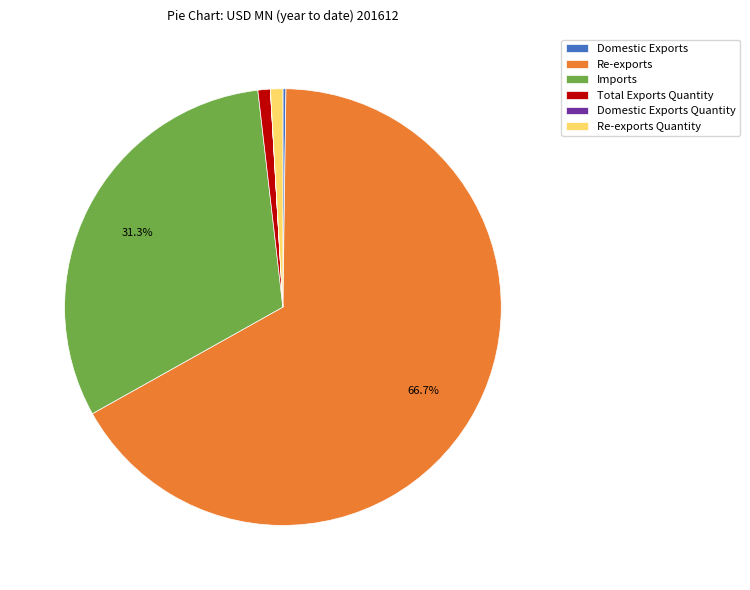

To the nearest percent, what is the difference between the largest and smallest slice percentages?

67%